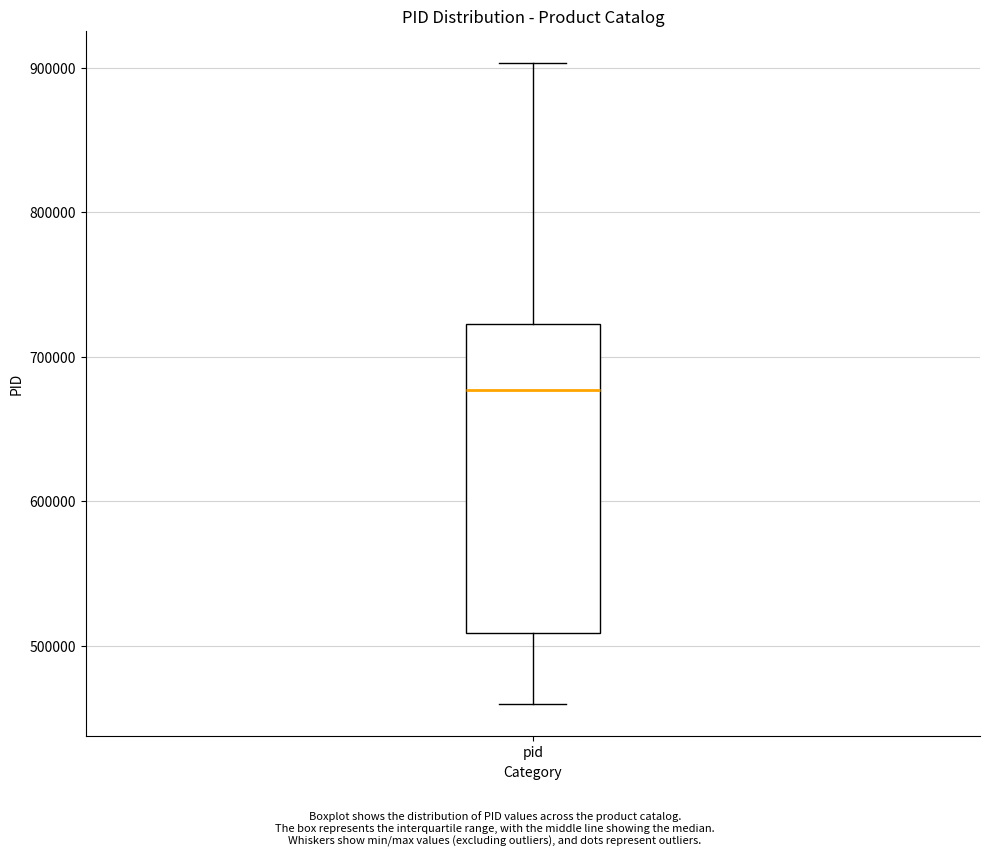

Transcribe this box plot: give where the median line is, the range the box spans, and where the two whiskers end, as read against the y-axis. The values are not printed on the chart, so give them approximately, as read against the axis.

median 680000, box 510000 to 720000, whiskers 460000 to 900000